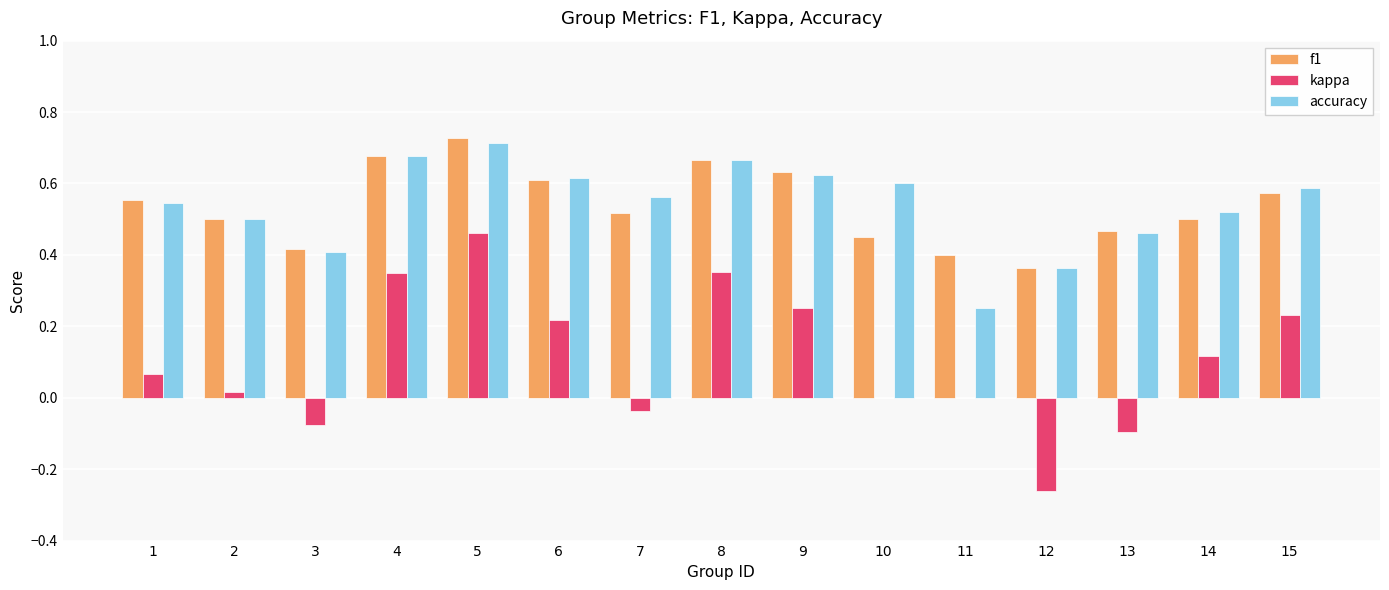

True or false: kappa has a value of 0.1 at 8.

False